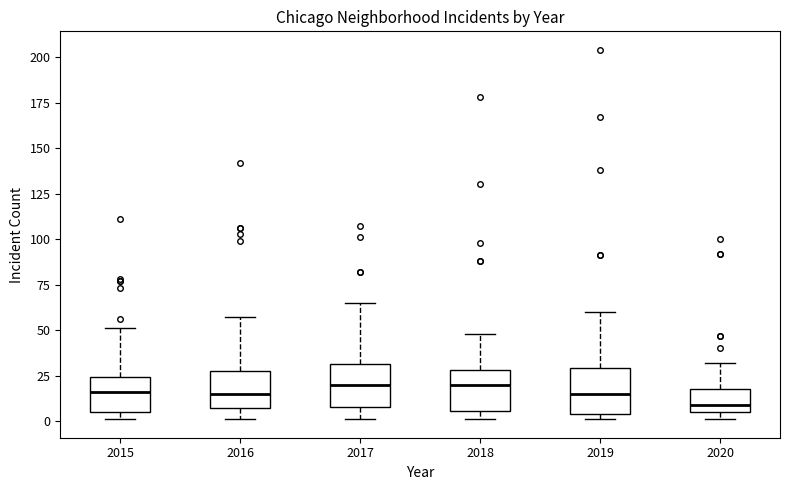

Reading left to right, read every box against the y-axis: the position of its median line, the range the box covers, and the ends of its whiskers. The values are not printed on the chart, so give them approximately, as read against the axis.

2015: median 15, box 5 to 25, whiskers 0 to 50
2016: median 15, box 5 to 30, whiskers 0 to 55
2017: median 20, box 10 to 30, whiskers 0 to 65
2018: median 20, box 5 to 30, whiskers 0 to 50
2019: median 15, box 5 to 30, whiskers 0 to 60
2020: median 10, box 5 to 20, whiskers 0 to 30